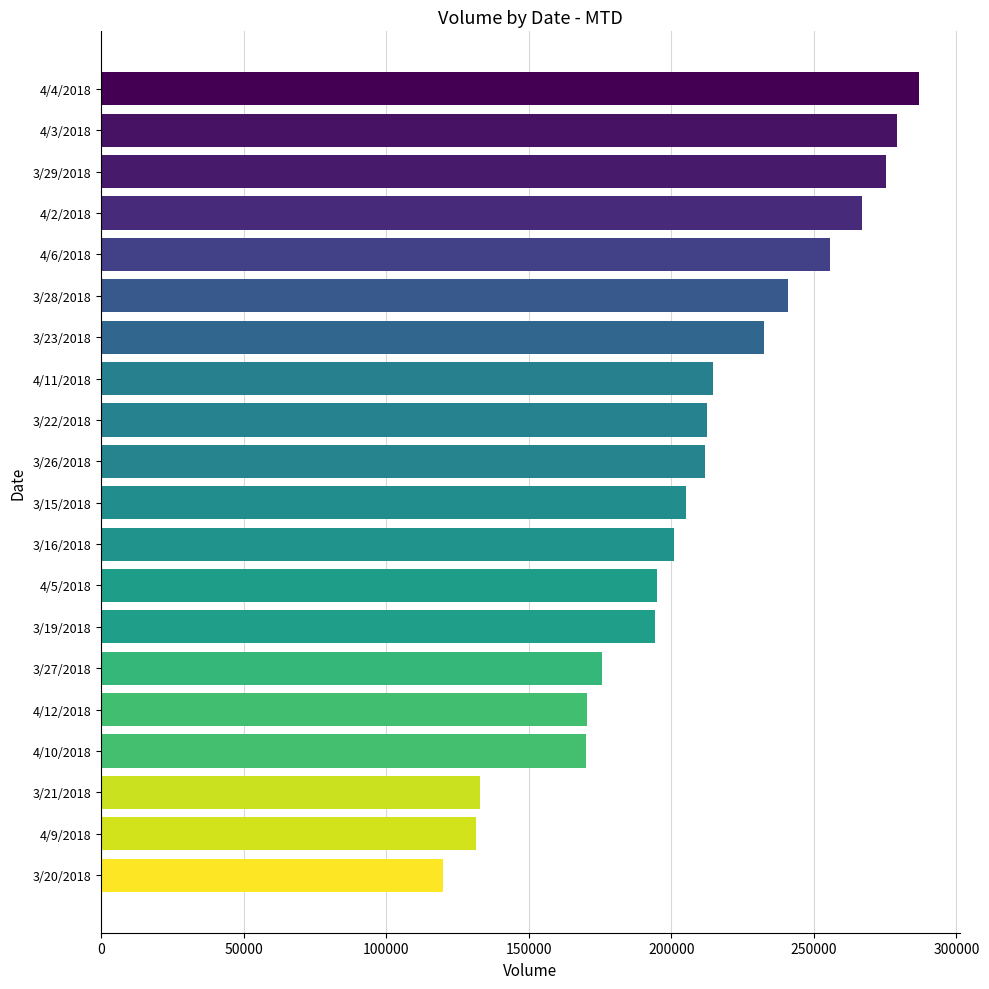

Between 3/22/2018 and 4/2/2018, which is larger?

4/2/2018